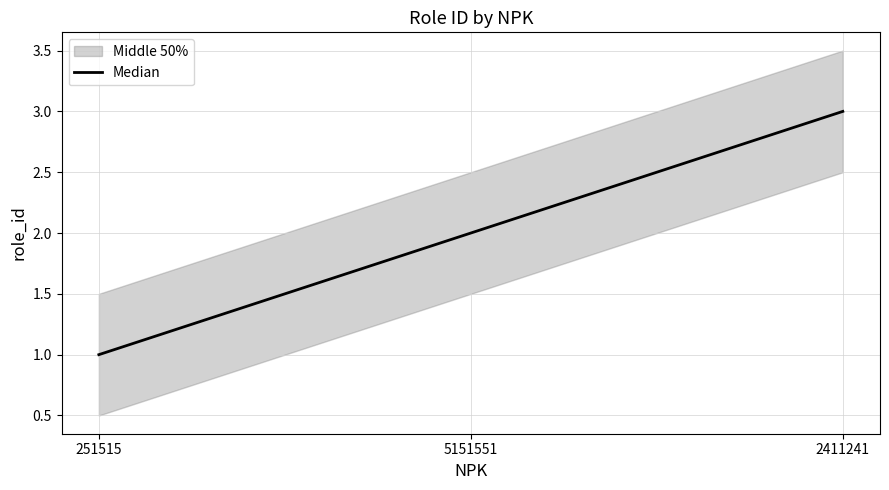

How many data points are less than 2?

1